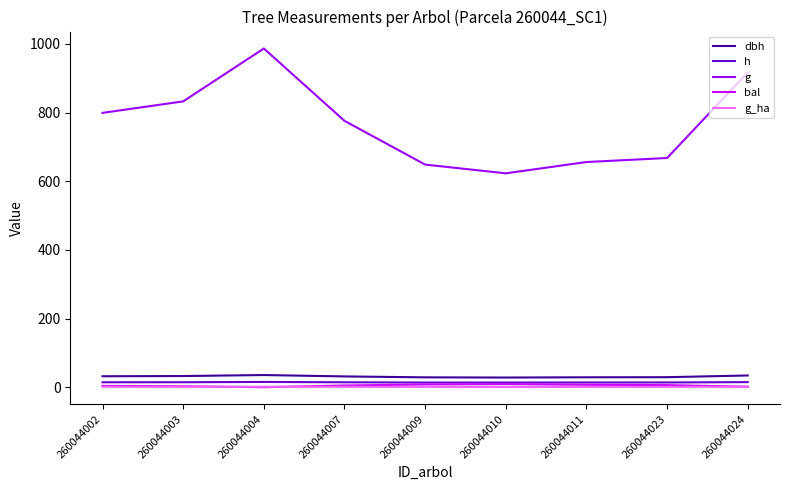

What is the lowest value of the dbh series?

28.2